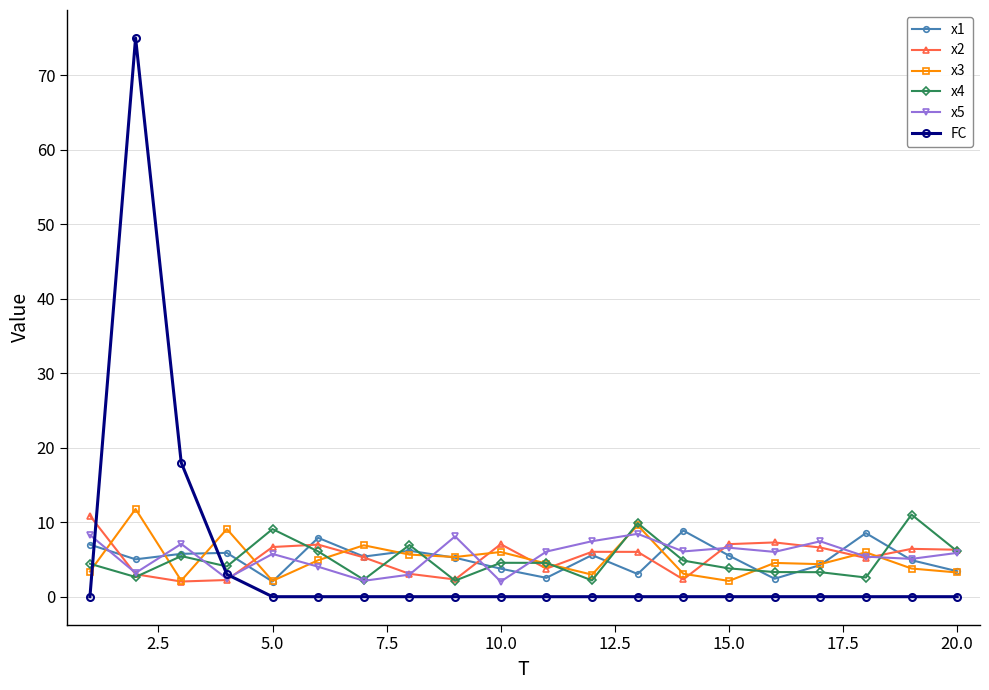

How many distinct data groups are displayed?

6